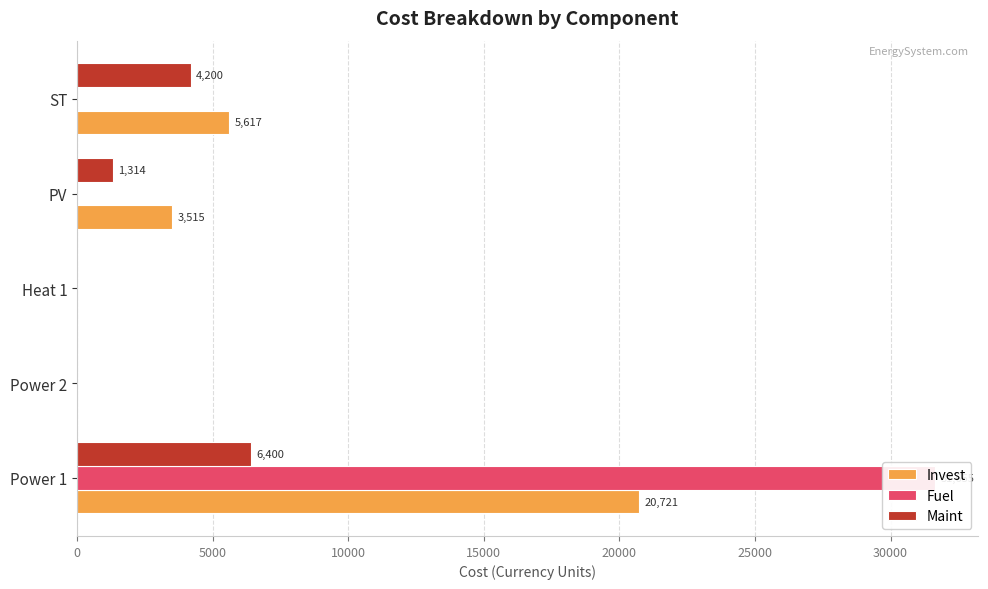

What value does the Fuel series have at Power 1?

31655.4